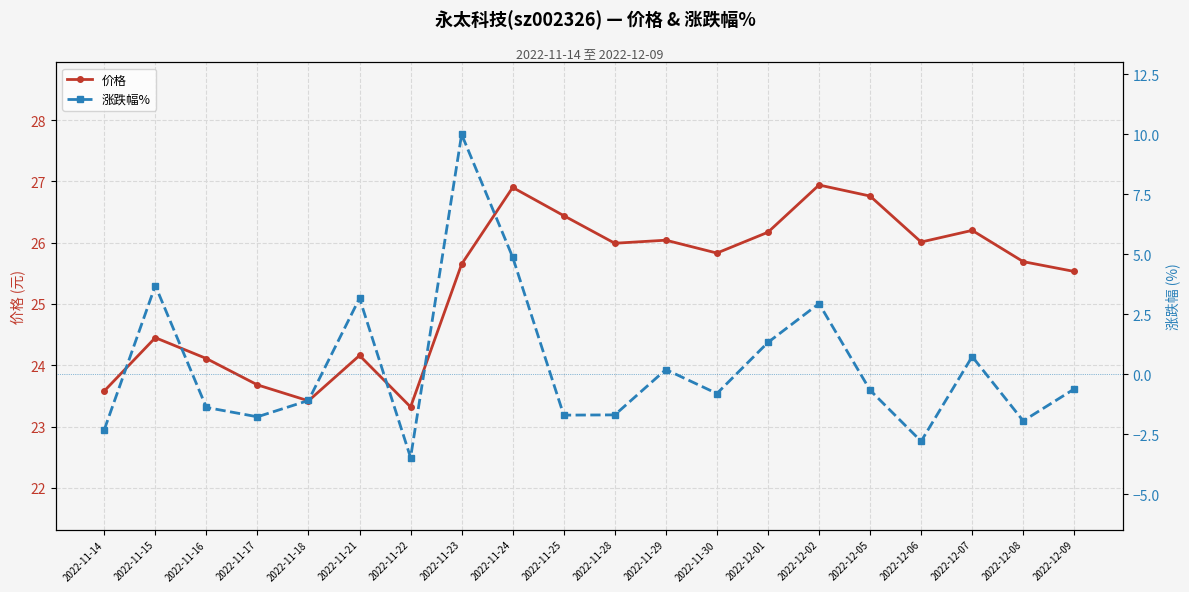

Is this an area chart (filled region under the line)?

No